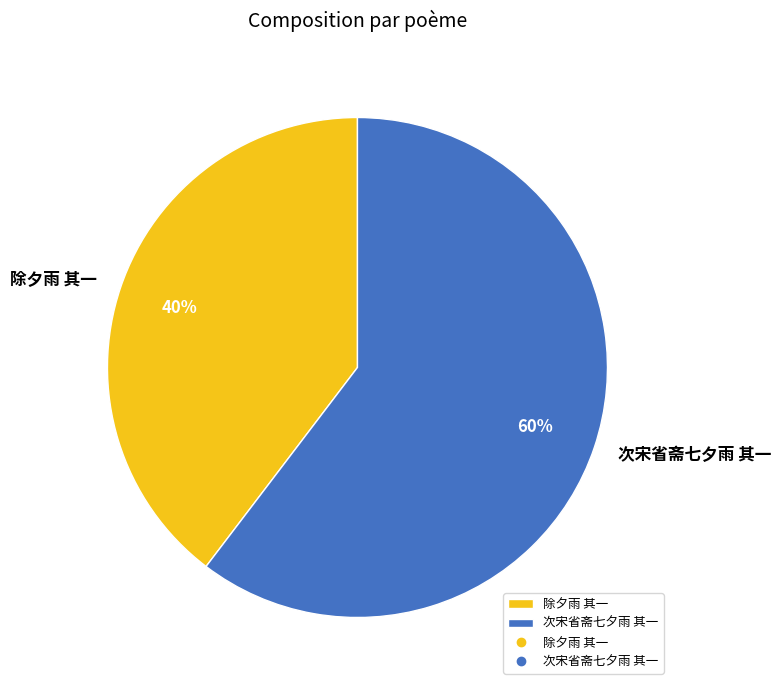

Do 次宋省斋七夕雨 其一 and 除夕雨 其一 together represent more than half of the pie?

Yes